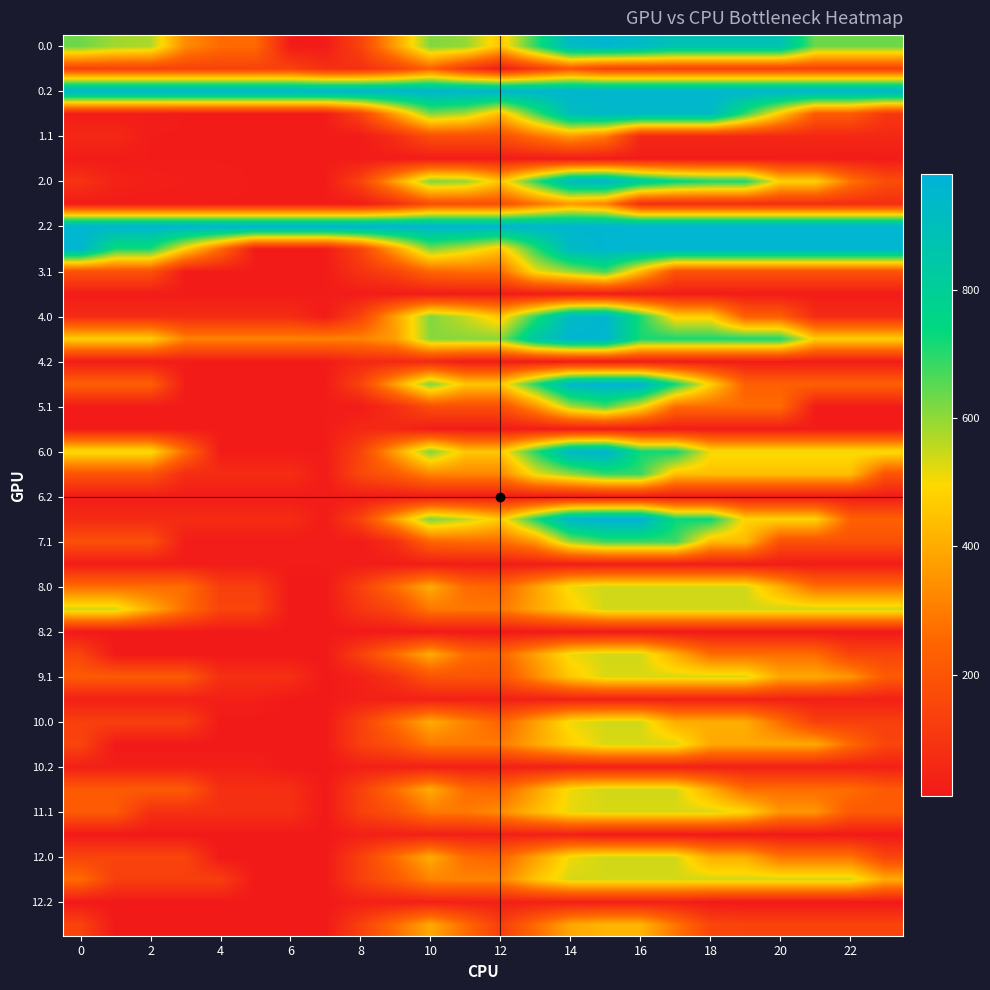

What is the maximum value shown in the chart?

980.0